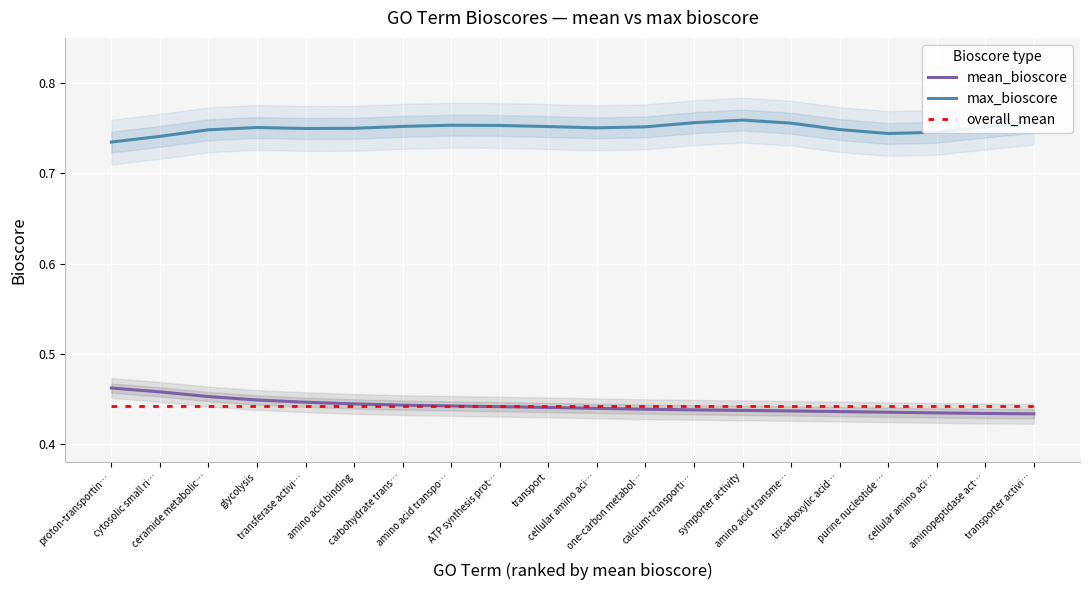

Is the value of mean_bioscore at glycolysis greater than the value of max_bioscore at calcium-transporti…?

No